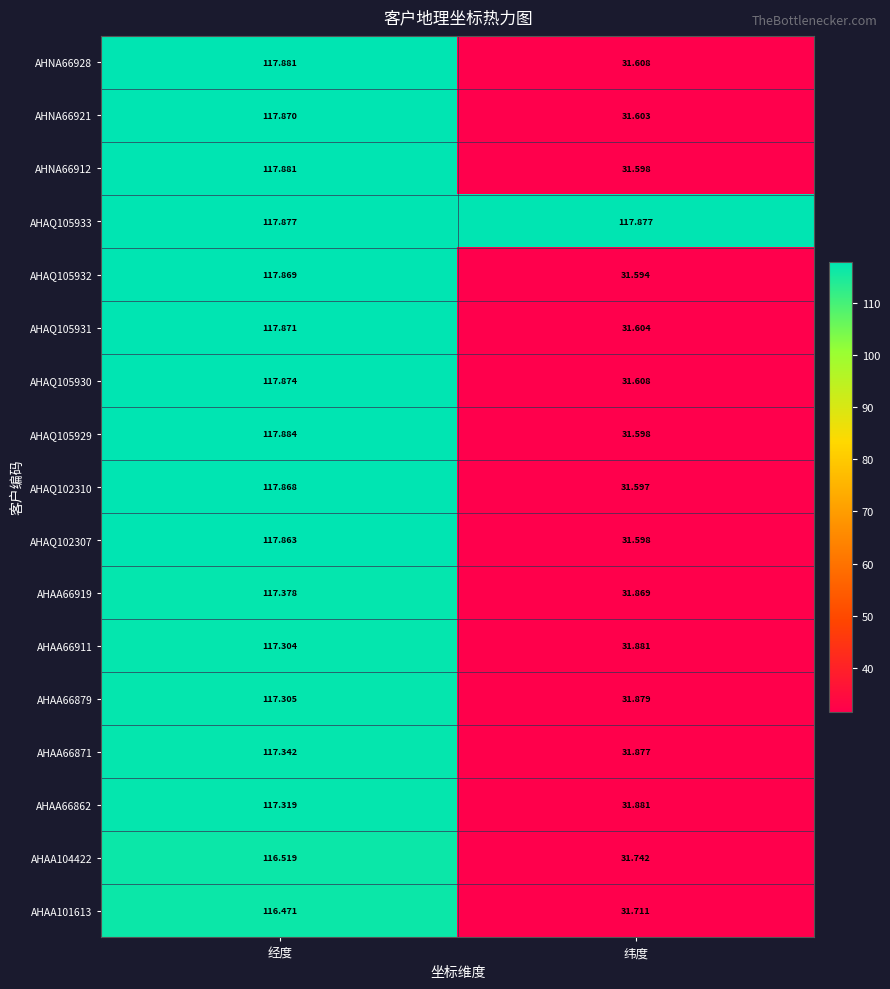

Which category has the highest value across all series?

经度